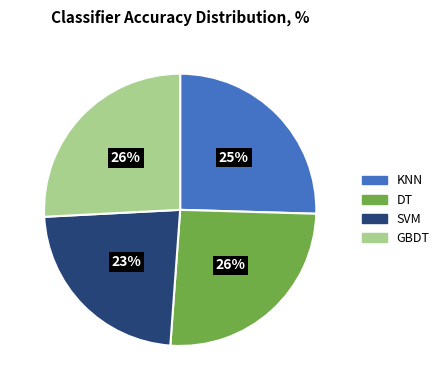

To the nearest percent, what percentage of the pie is DT?

26%